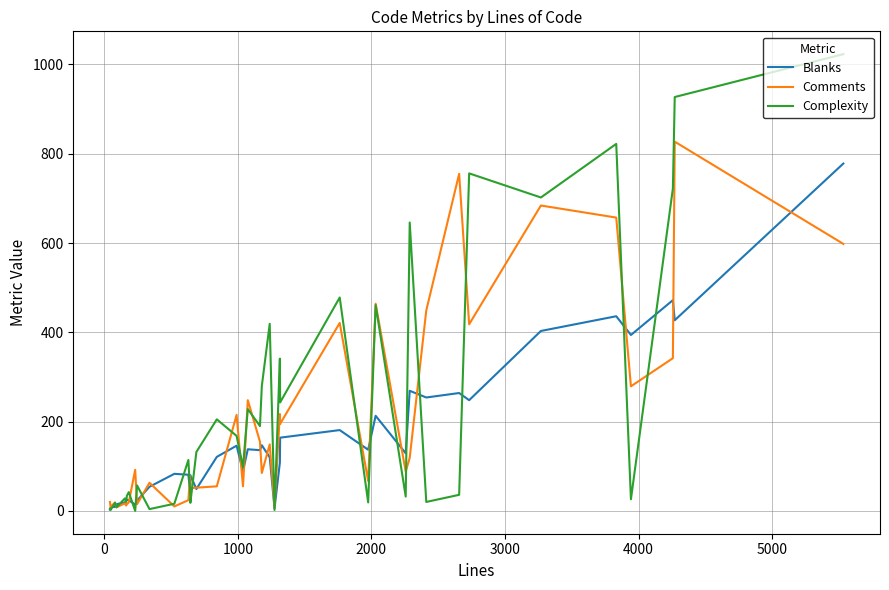

What is the maximum value shown in the chart?

1023